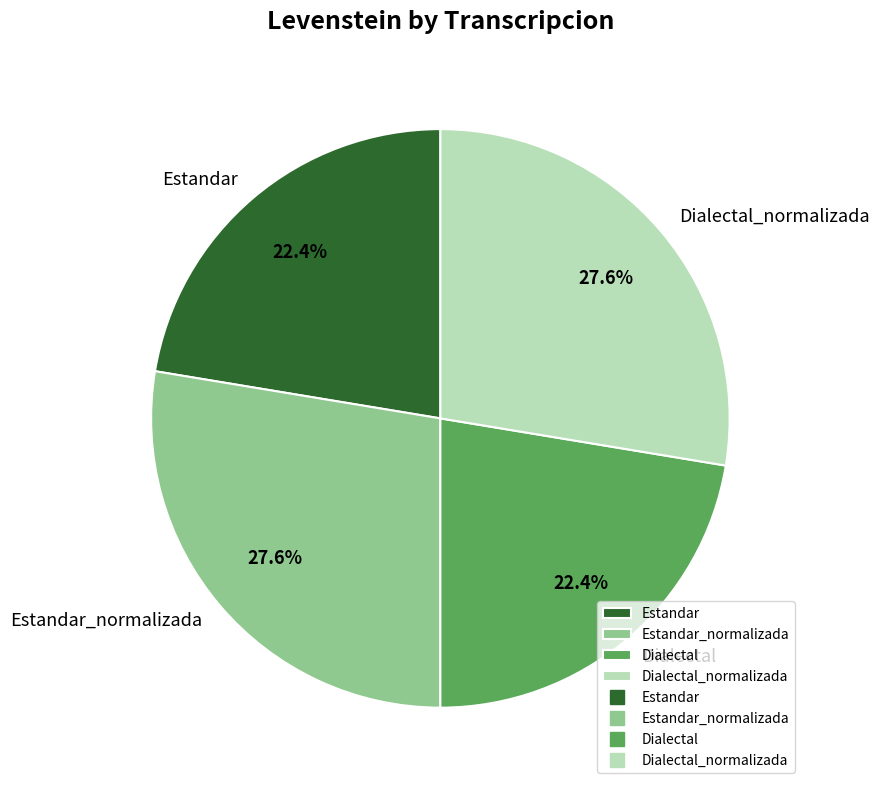

Between Dialectal and Dialectal_normalizada, which is larger?

Dialectal_normalizada